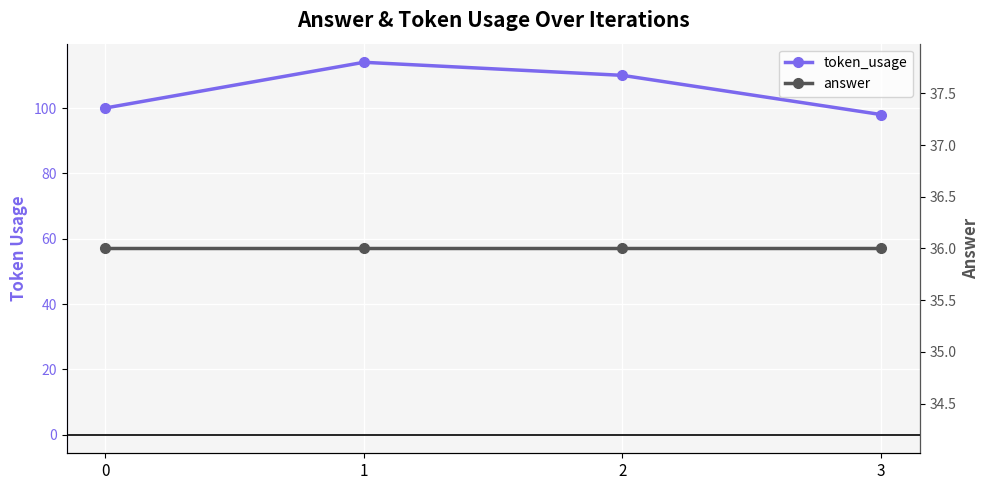

How many series are shown in this chart?

2